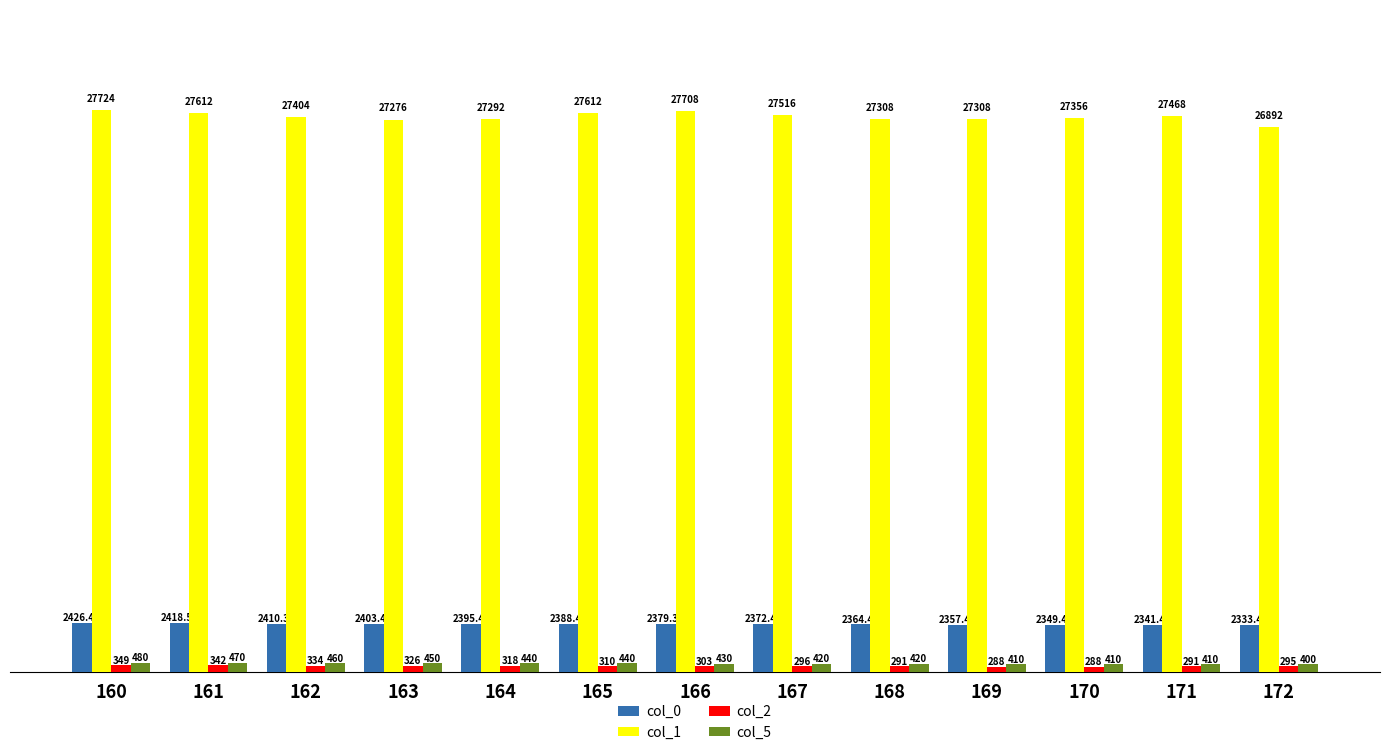

What is the value of the col_5 bar at the 7th from the left?

430.0